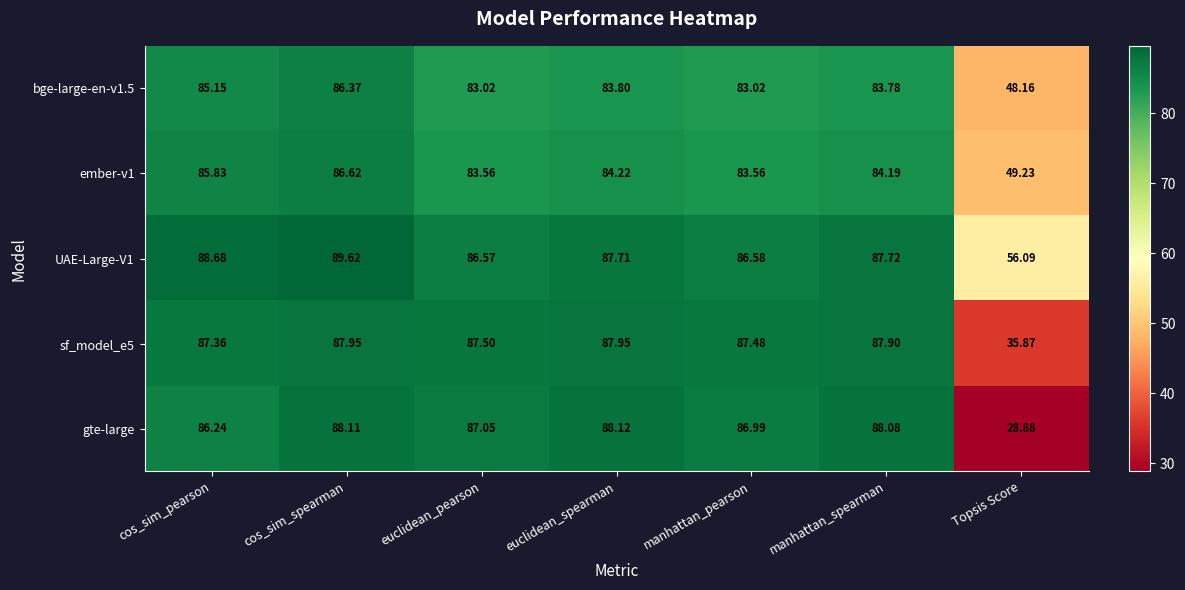

Which series has the widest spread of values?

gte-large